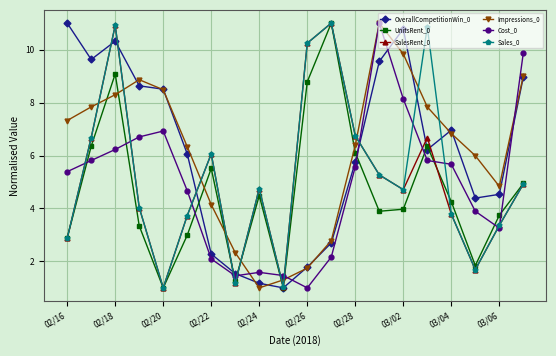

How many interior local valleys does the Sales_0 series have?

5